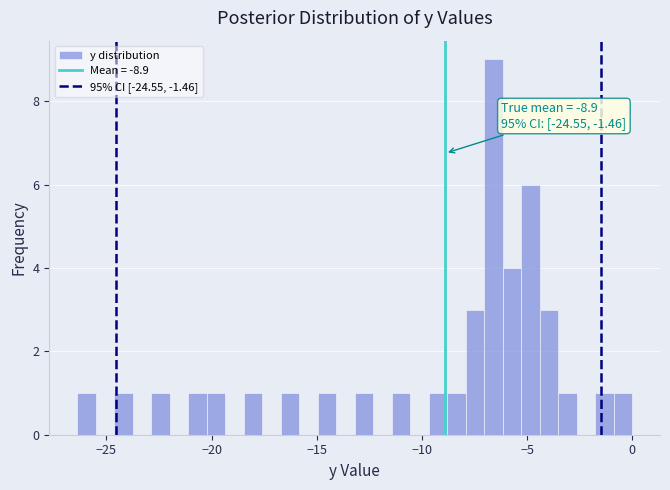

Read against the x-axis, roughly where is the centre of the tallest bar?

-6.5